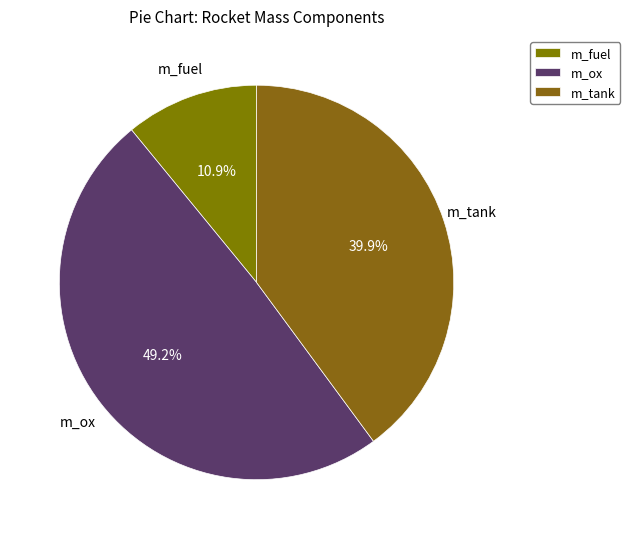

Do m_tank and m_fuel together represent more than half of the pie?

Yes